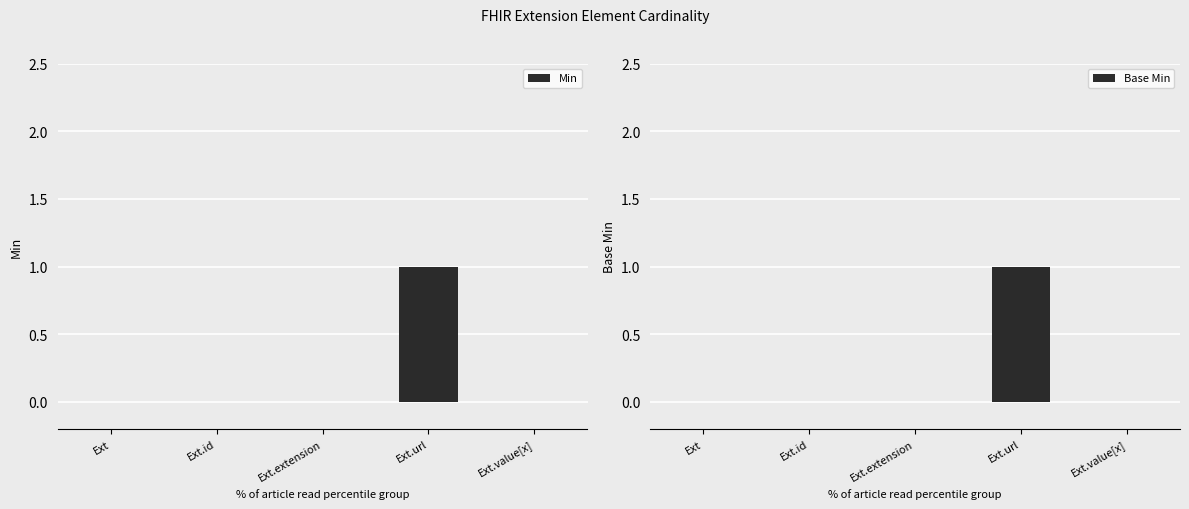

Between Ext.value[x] and Ext.url, which is larger?

Ext.url